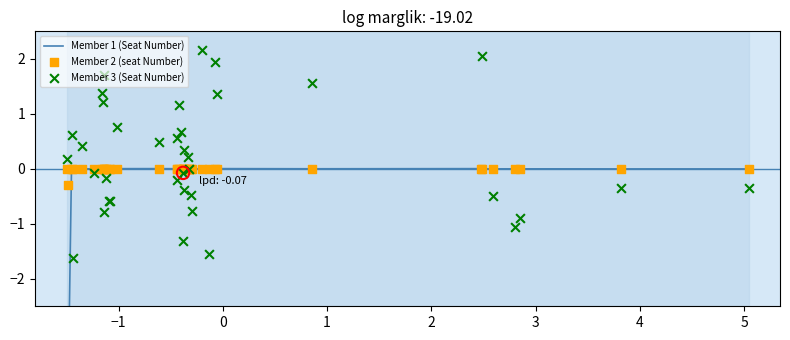

Is the value of Member 1 (Seat Number) at 36 greater than the value of Member 3 (Seat Number) at 16?

Yes